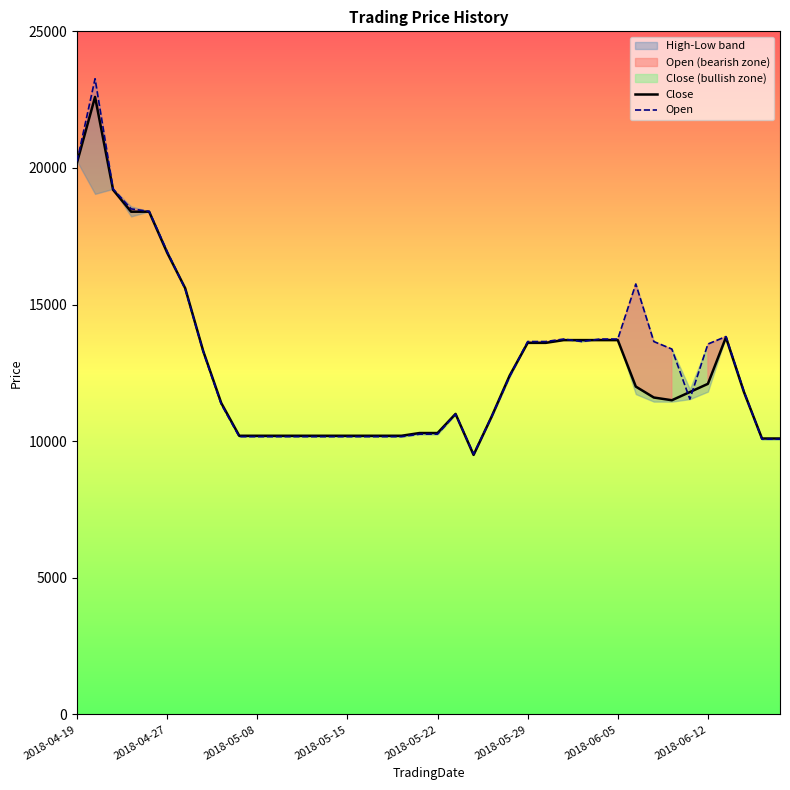

Is it true that Close equals 10200 at 11?

True